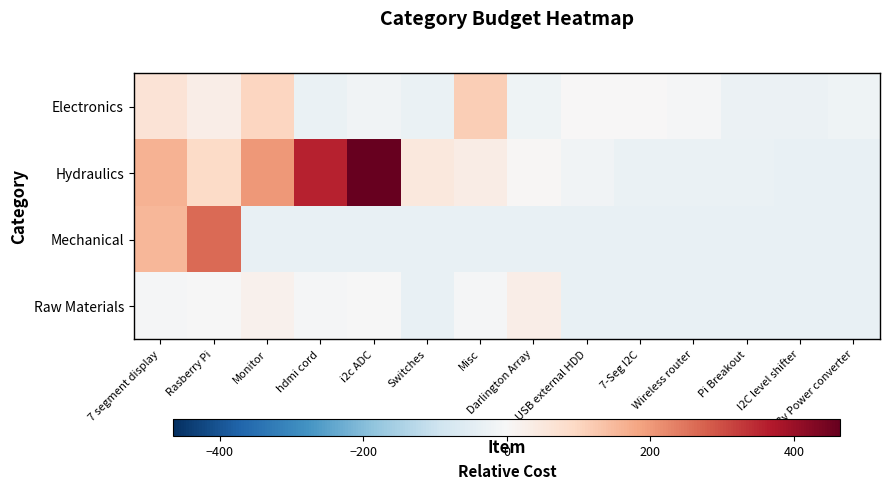

What is the difference between the highest and lowest values at Misc?

150.0